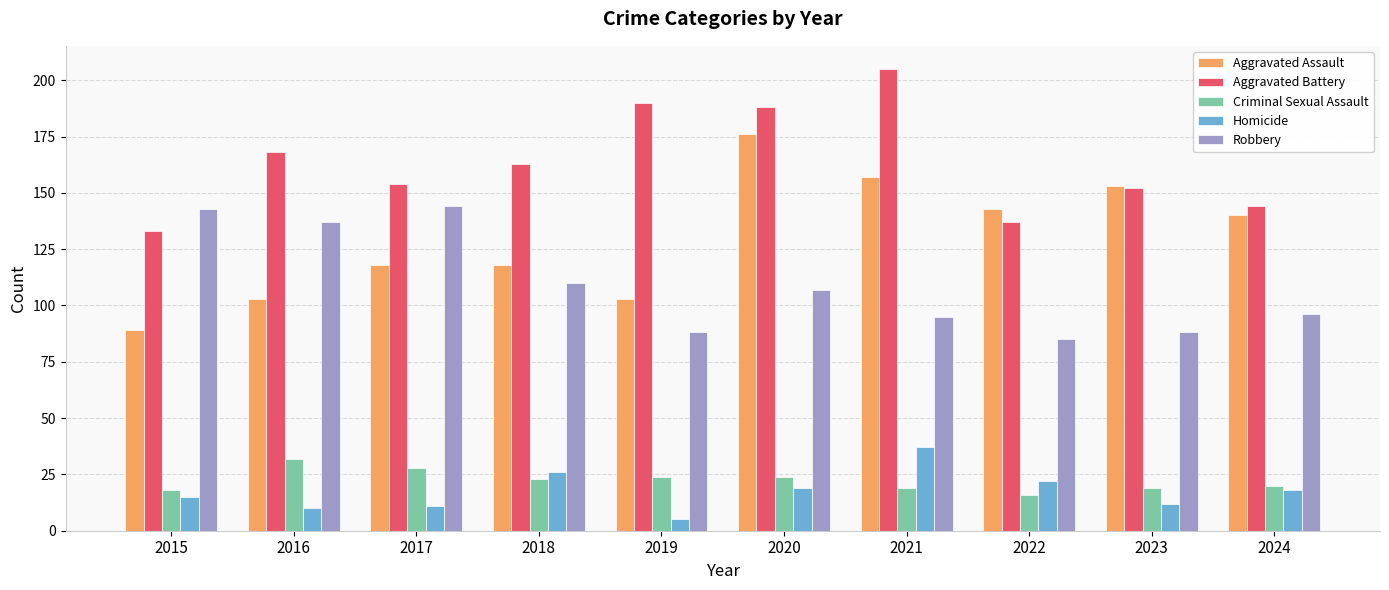

At which category does the chart reach its minimum across all series?

2019